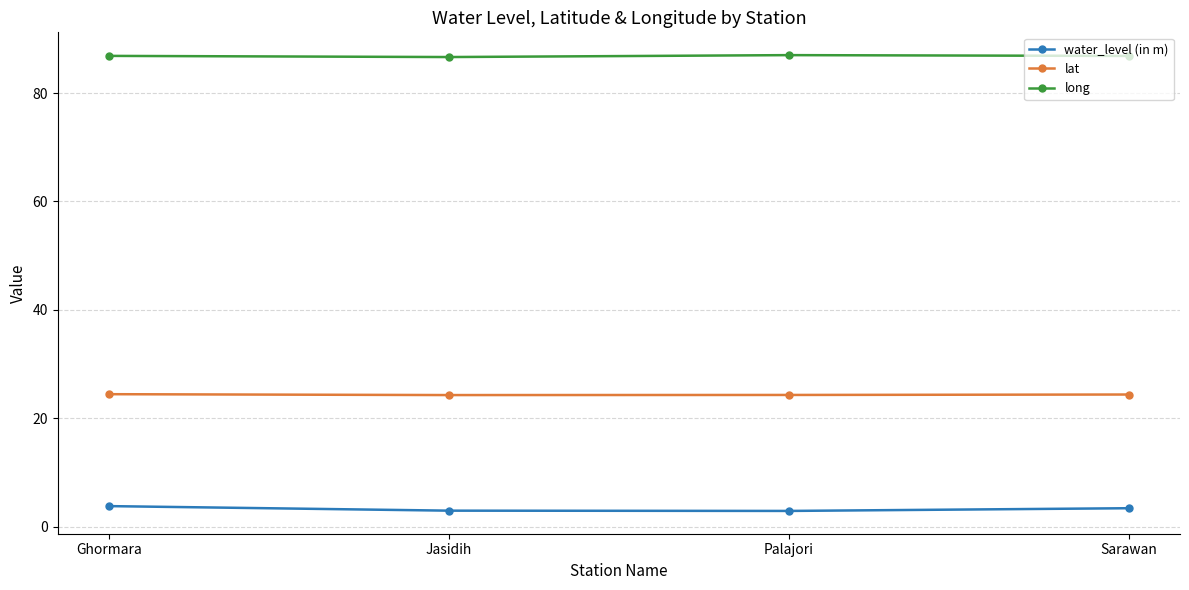

What is the smallest value displayed?

2.9